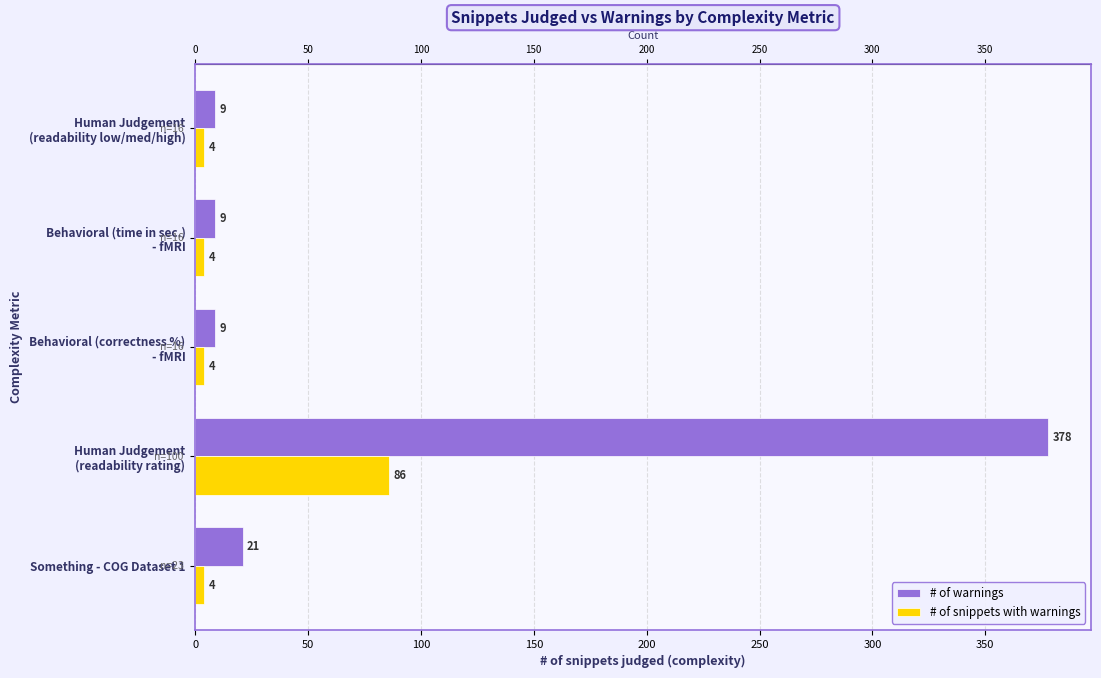

What is the difference between the maximum and minimum values in the # of warnings series?

369